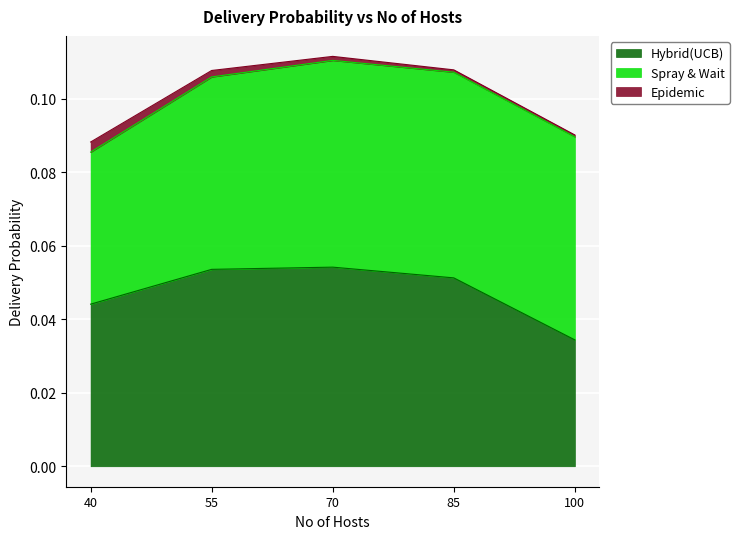

What is the label of the 1st point from the right?

100